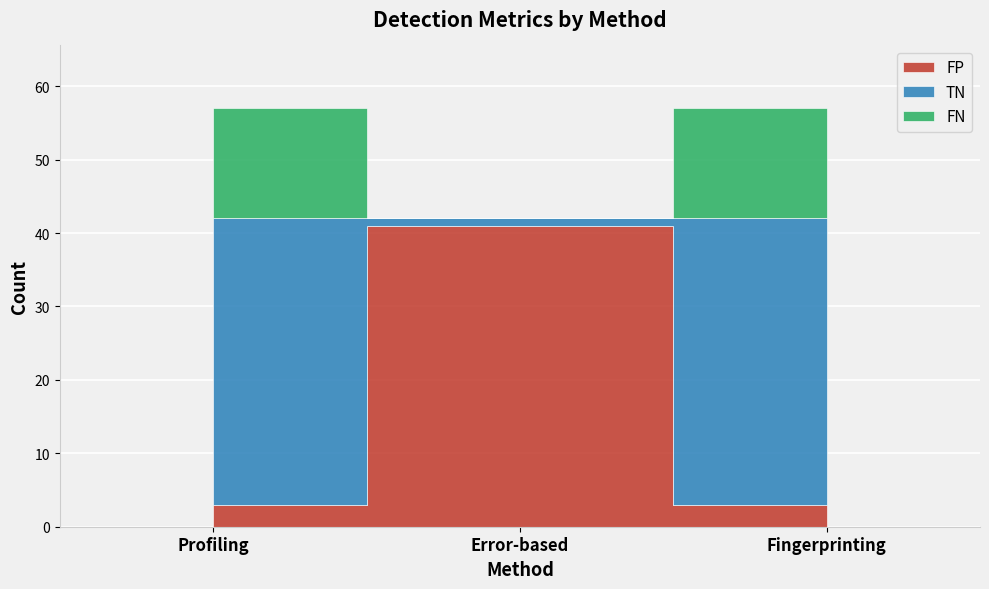

What is the label of the 2nd point from the right?

Error-based